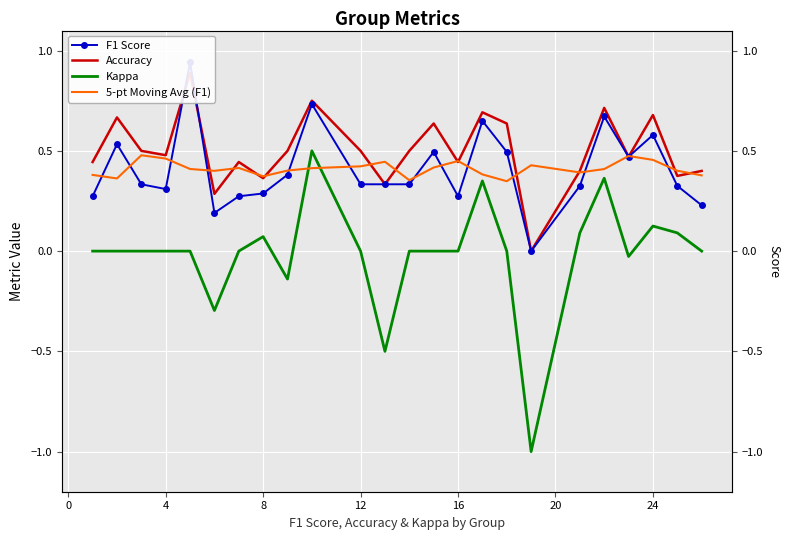

In Accuracy, how many points are higher than both neighbors (excluding endpoints)?

8